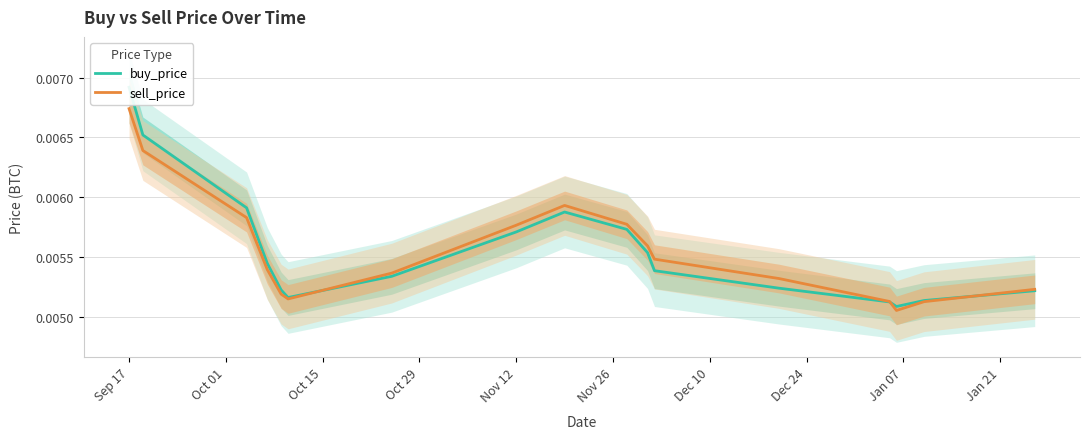

At which label does sell_price reach its peak?

Sep 17